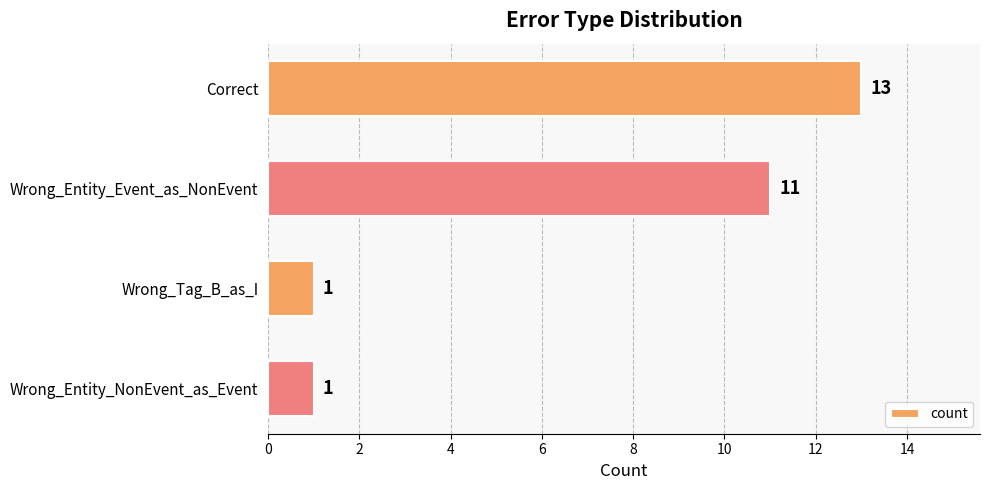

The chart shows a value of 13 at Correct. True or false?

True